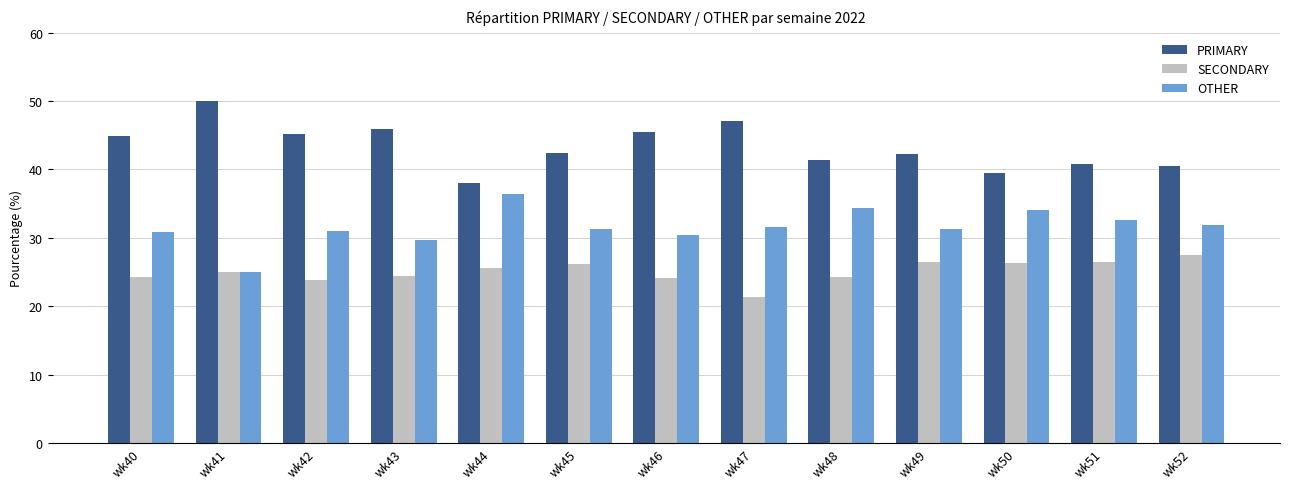

Rank the series at wk45 from highest to lowest value.

PRIMARY, OTHER, SECONDARY